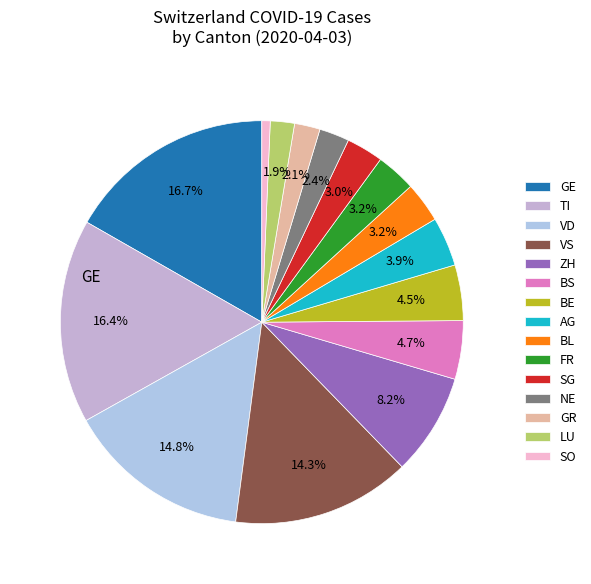

Is there any slice that represents more than half of the pie?

No